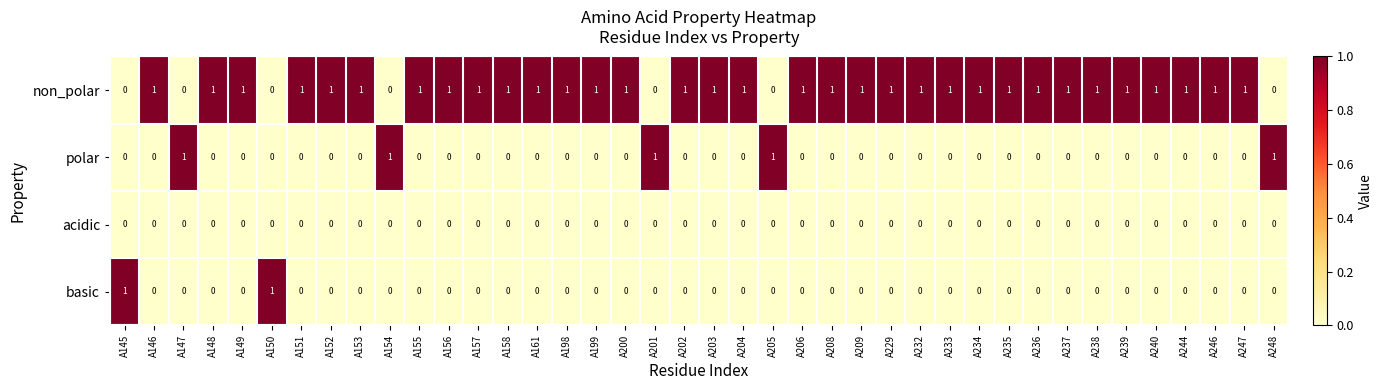

Is it true that polar equals 0 at A157?

True